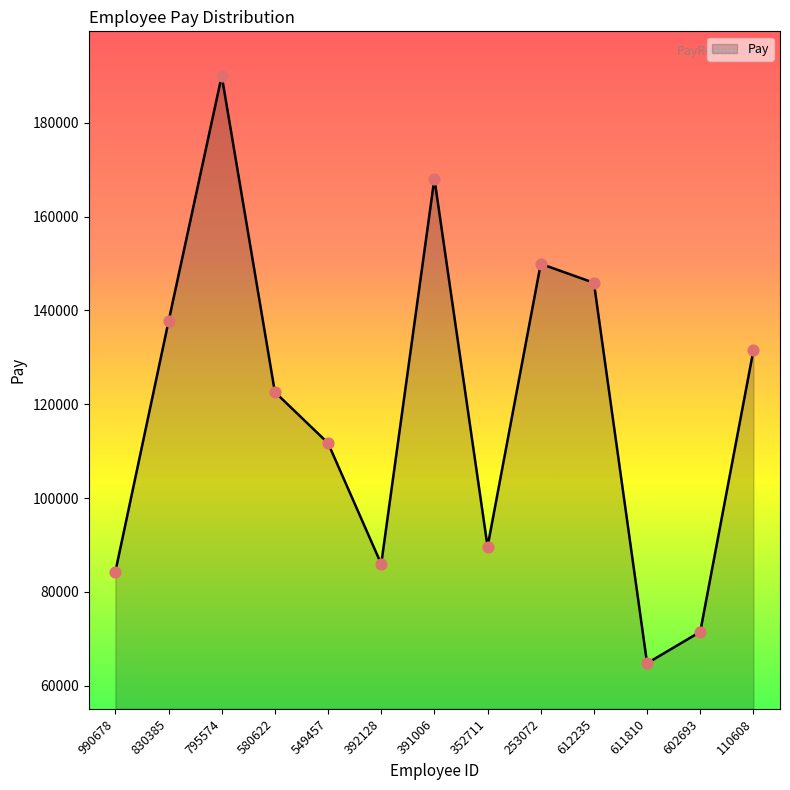

Which has a higher value, 611810 or 392128?

392128